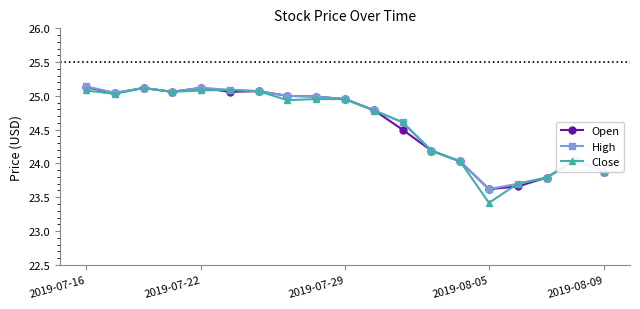

True or false: High has more than 0 interior local peaks.

True